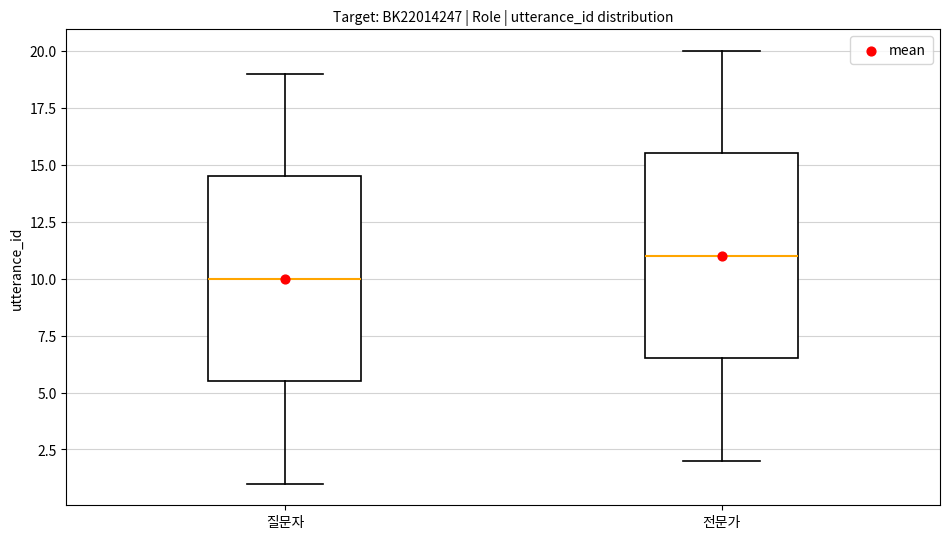

Reading left to right, read every box against the y-axis: the position of its median line, the range the box covers, and the ends of its whiskers. The values are not printed on the chart, so give them approximately, as read against the axis.

질문자: median 10.0, box 5.5 to 14.5, whiskers 1.0 to 19.0
전문가: median 11.0, box 6.5 to 15.5, whiskers 2.0 to 20.0